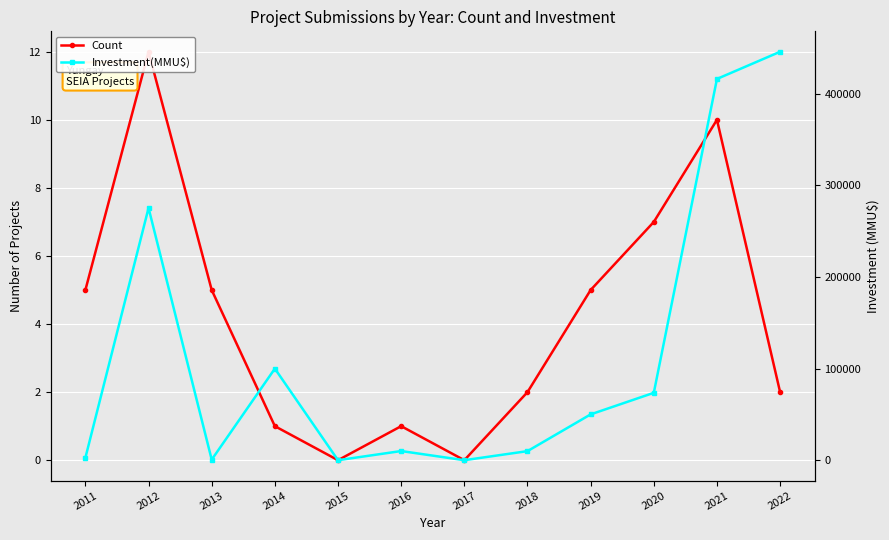

Where is Count nearest to the value 6?

2011